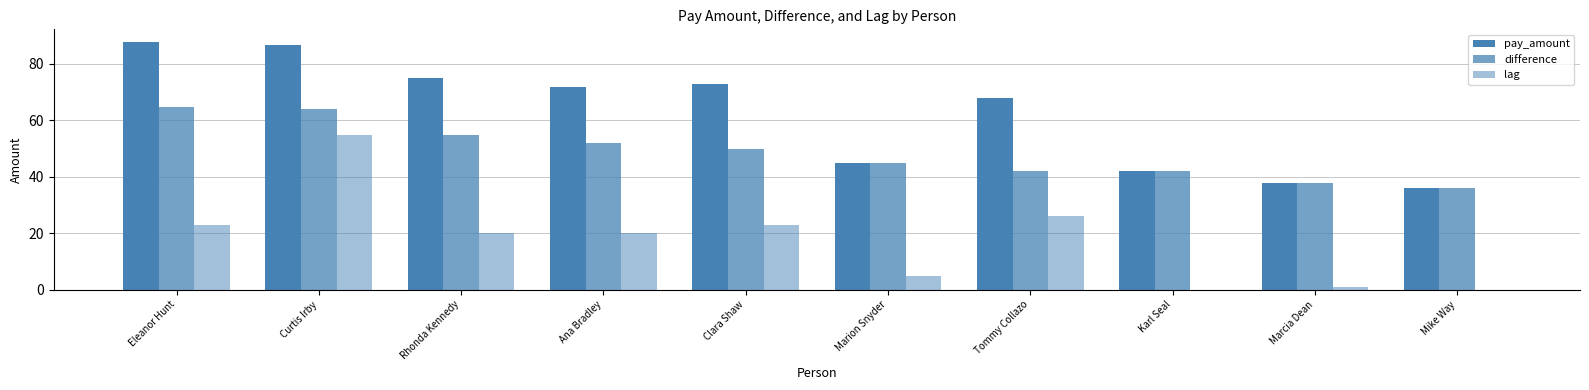

The difference series shows 92.7 at Eleanor Hunt. True or false?

False